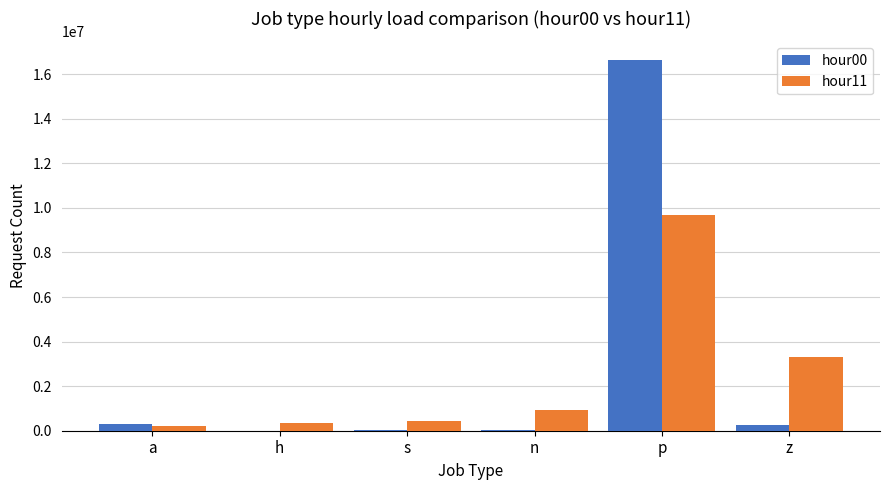

The hour11 series shows 3322834 at z. True or false?

True